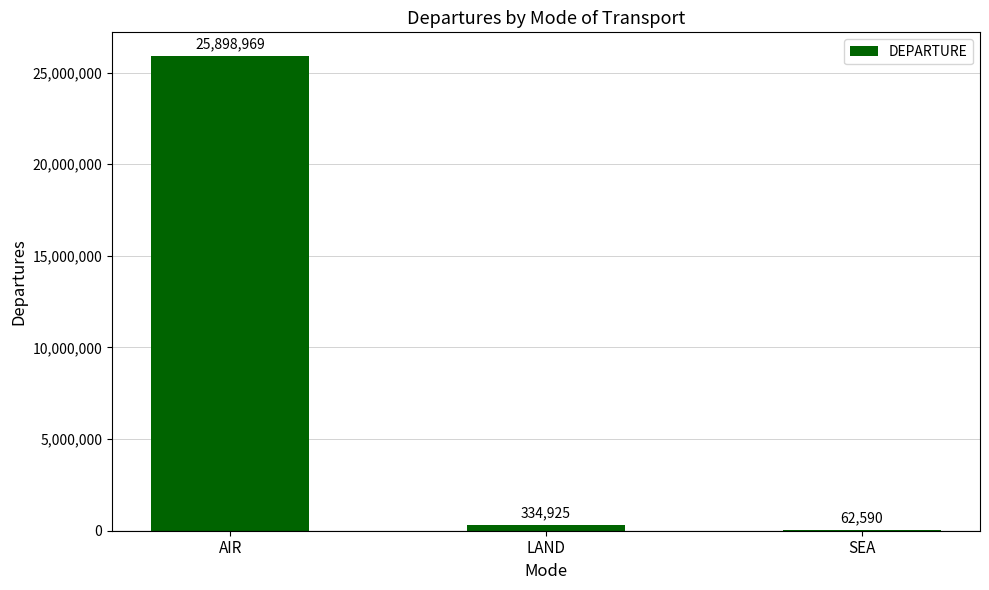

What is the sum of the values at SEA and LAND?

397515